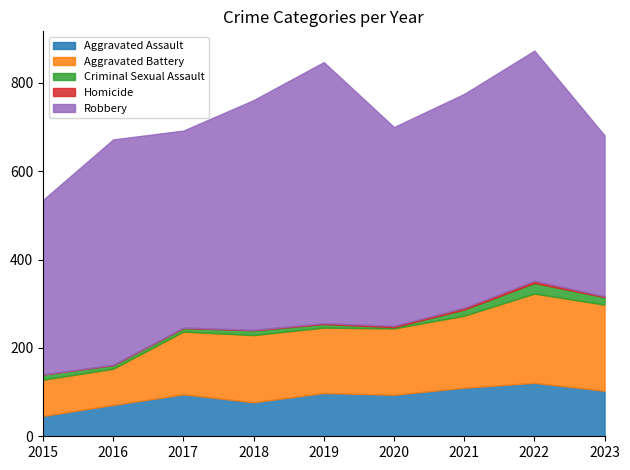

Rank the categories by Aggravated Assault value from highest to lowest.

2022, 2021, 2023, 2019, 2017, 2020, 2018, 2016, 2015